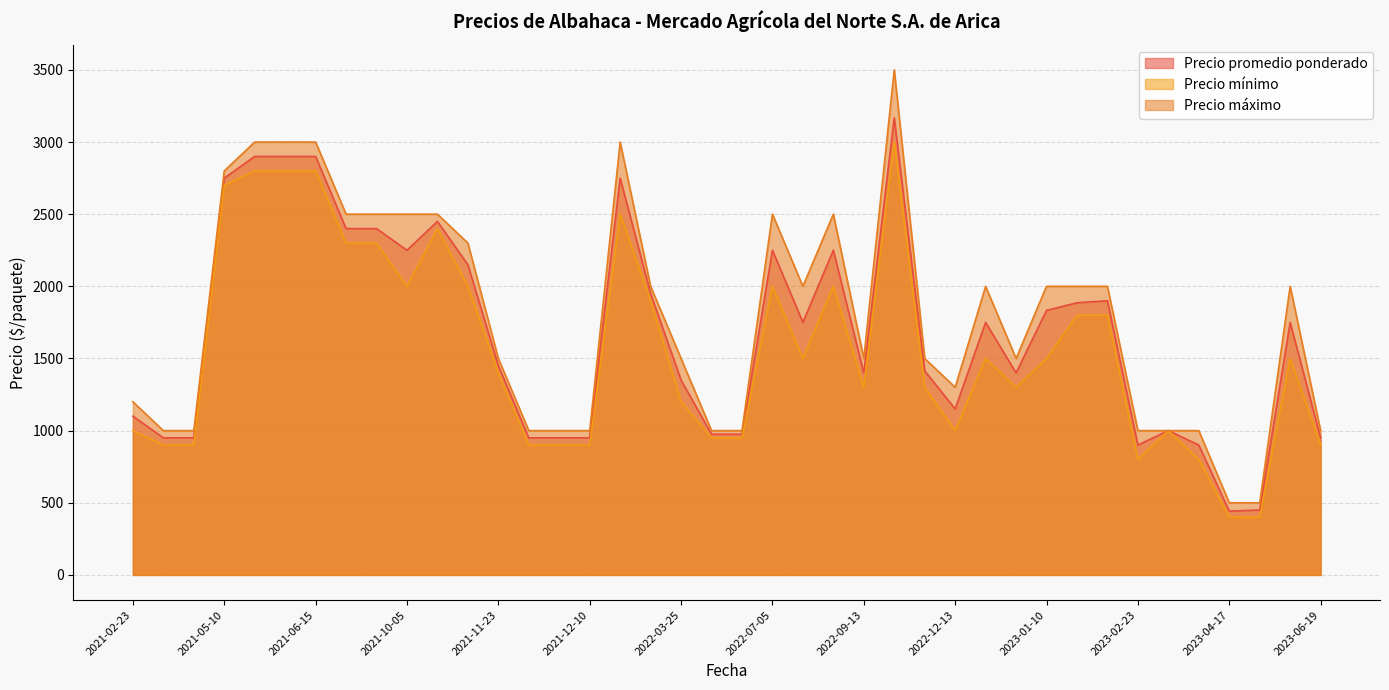

How many interior local valleys does the Precio mínimo series have?

14